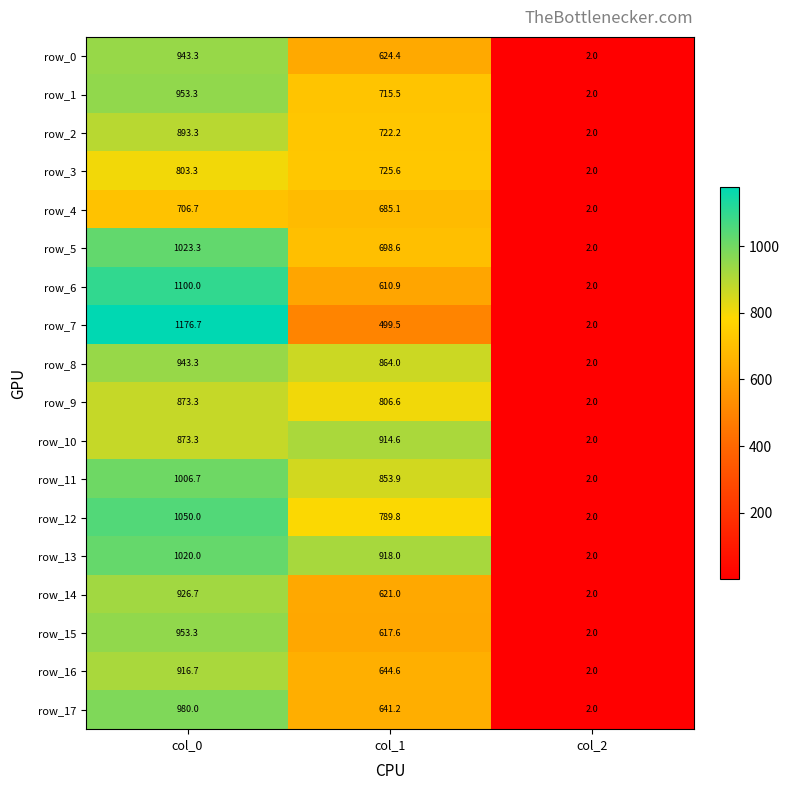

Reading left to right, extract all data points from this chart.

row_0: 943.3	624.4	2.0
row_1: 953.3	715.5	2.0
row_2: 893.3	722.2	2.0
row_3: 803.3	725.6	2.0
row_4: 706.7	685.1	2.0
row_5: 1023.3	698.6	2.0
row_6: 1100.0	610.9	2.0
row_7: 1176.7	499.5	2.0
row_8: 943.3	864.0	2.0
row_9: 873.3	806.6	2.0
row_10: 873.3	914.6	2.0
row_11: 1006.7	853.9	2.0
row_12: 1050.0	789.8	2.0
row_13: 1020.0	918.0	2.0
row_14: 926.7	621.0	2.0
row_15: 953.3	617.6	2.0
row_16: 916.7	644.6	2.0
row_17: 980.0	641.2	2.0